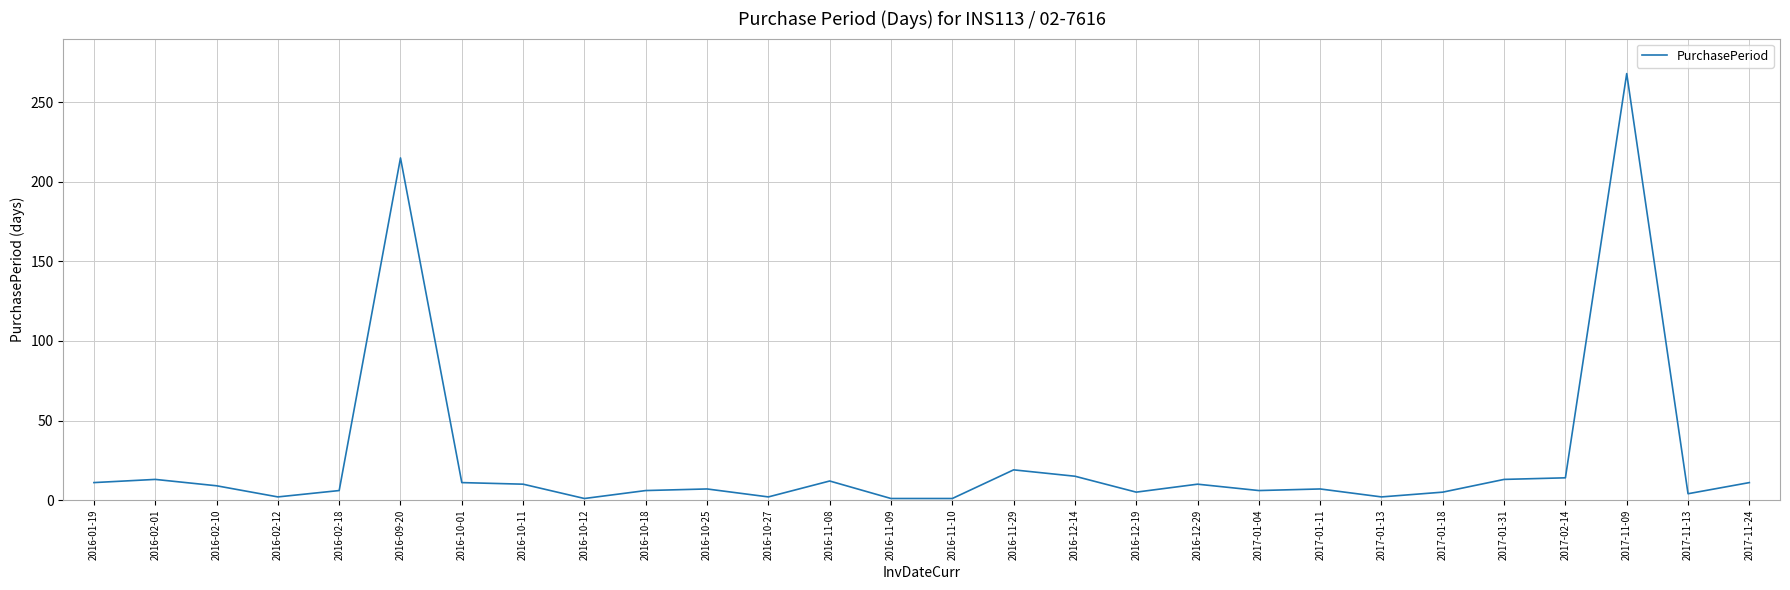

The chart shows a value of 268 at 2017-11-09. True or false?

True